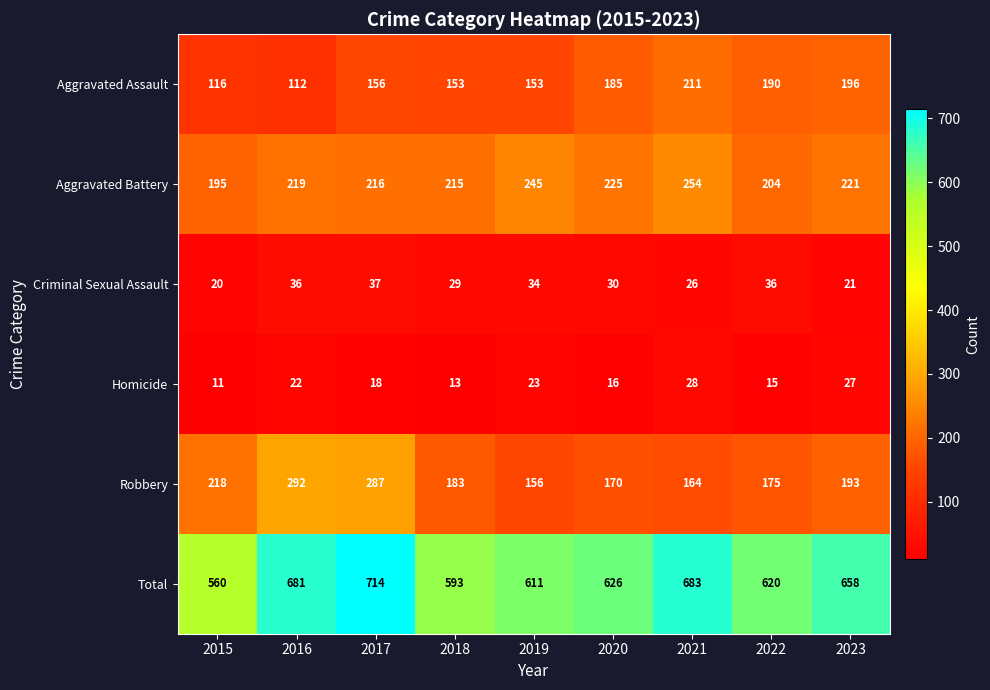

At which category is the sum across all series the highest?

2017